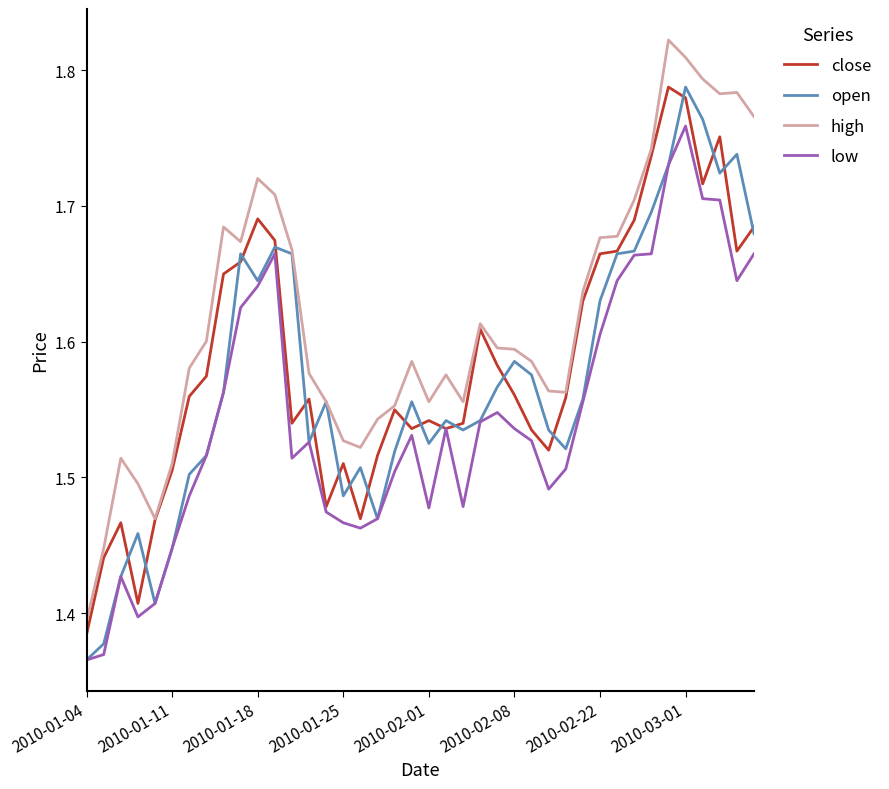

True or false: close and open intersect in this chart.

True